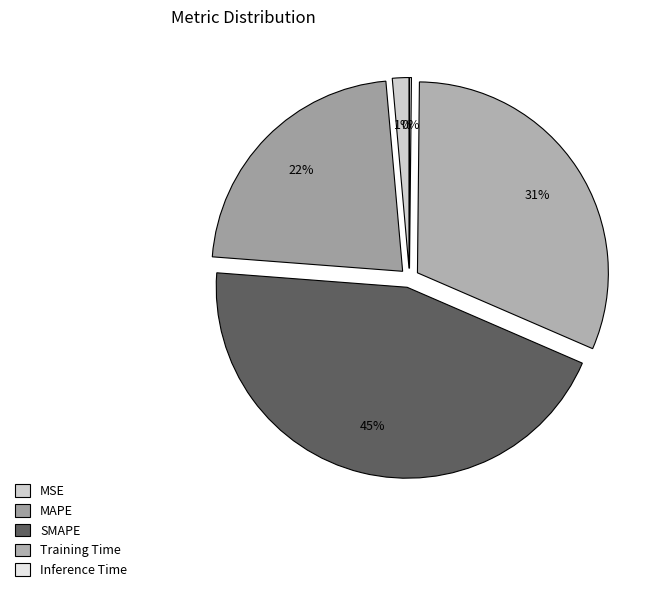

What is the total percentage of MSE and Inference Time?

1.6%